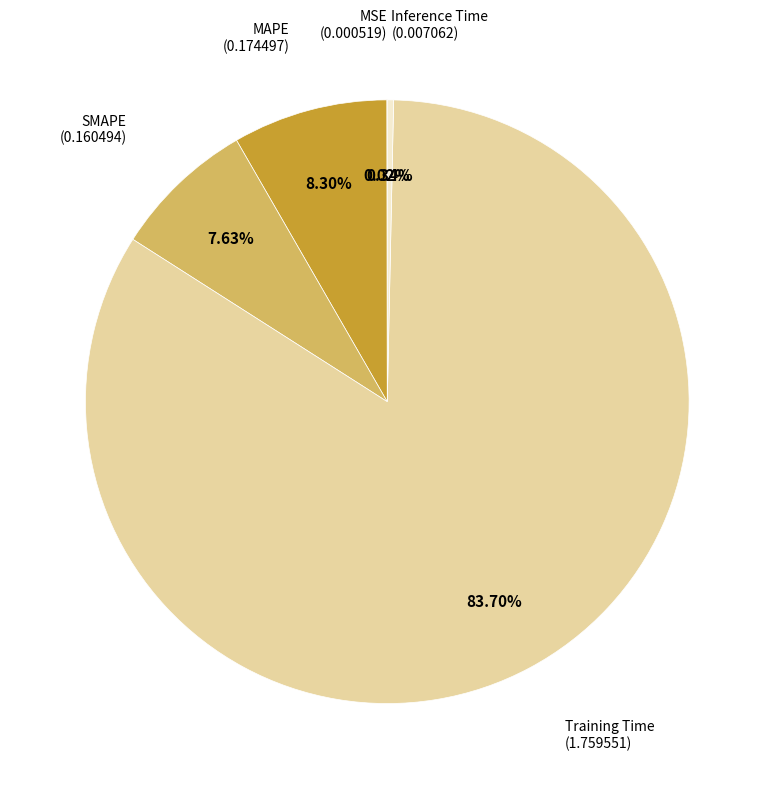

Is there a majority slice in this chart?

Yes